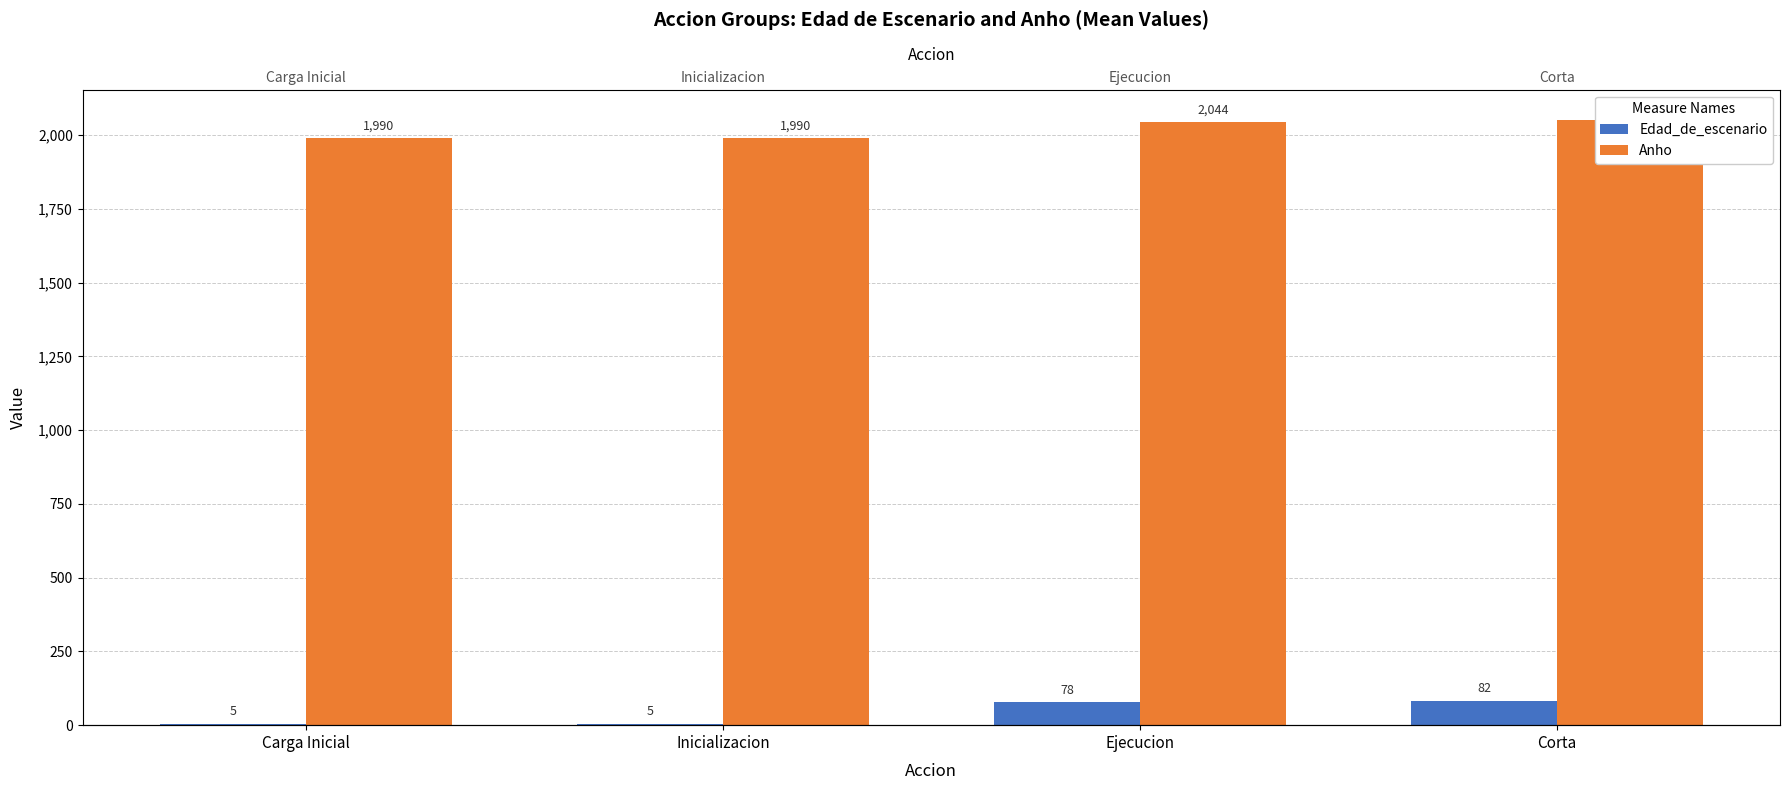

List the labels in order of Edad_de_escenario value, smallest first.

Carga Inicial, Inicializacion, Ejecucion, Corta